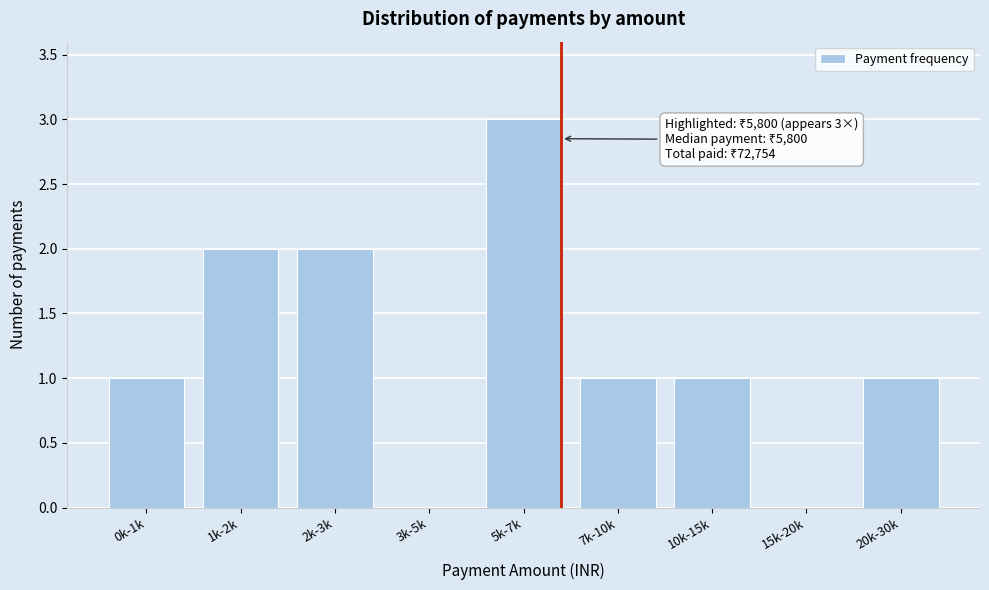

Reading left to right, transcribe all the data shown in this chart.

0k-1k=1	1k-2k=2	2k-3k=2	3k-5k=0	5k-7k=3	7k-10k=1	10k-15k=1	15k-20k=0	20k-30k=1